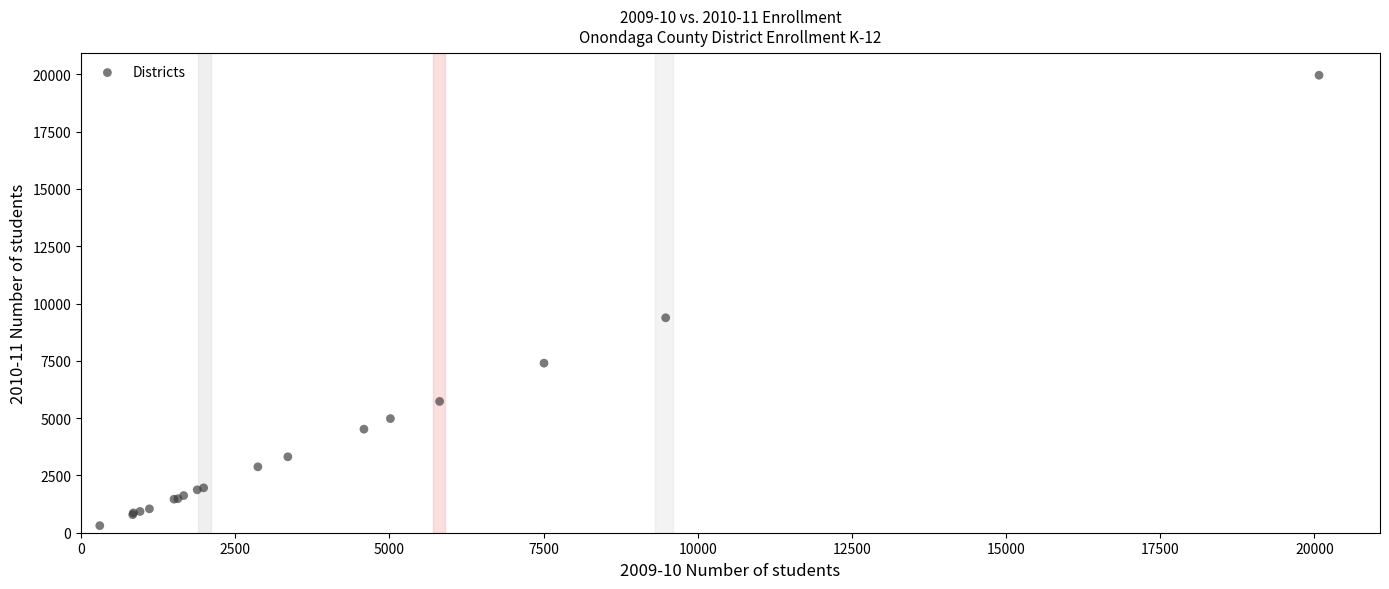

What Y value in the scatter plot is closest to 10135?

9378